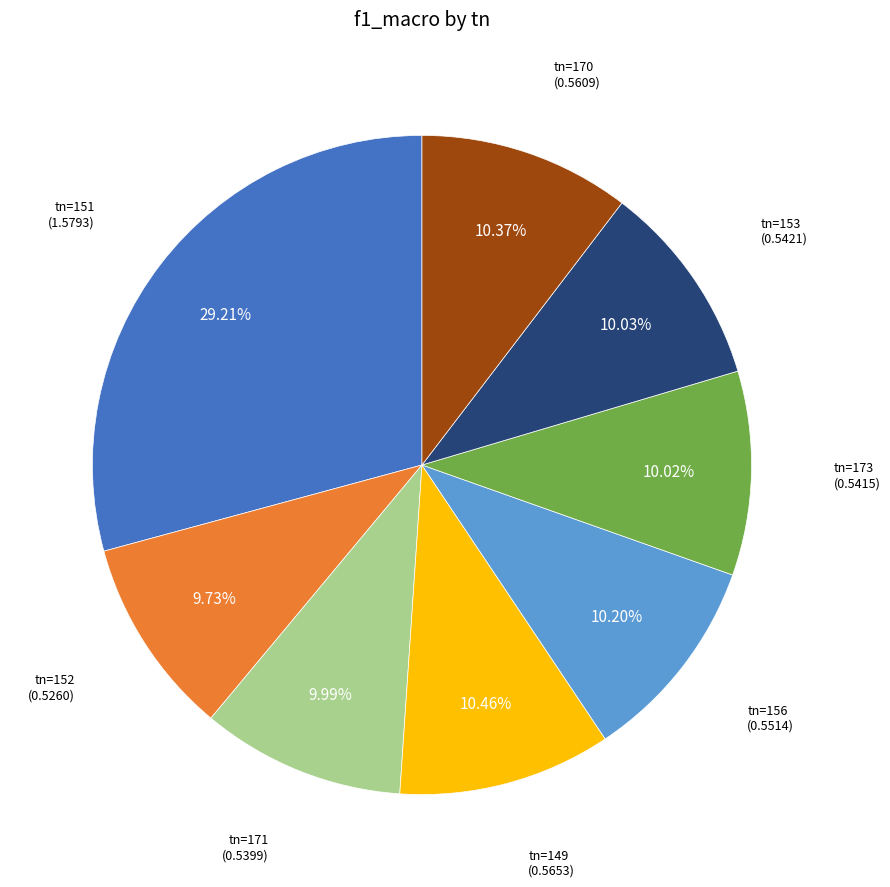

How many segments does this pie chart have?

8